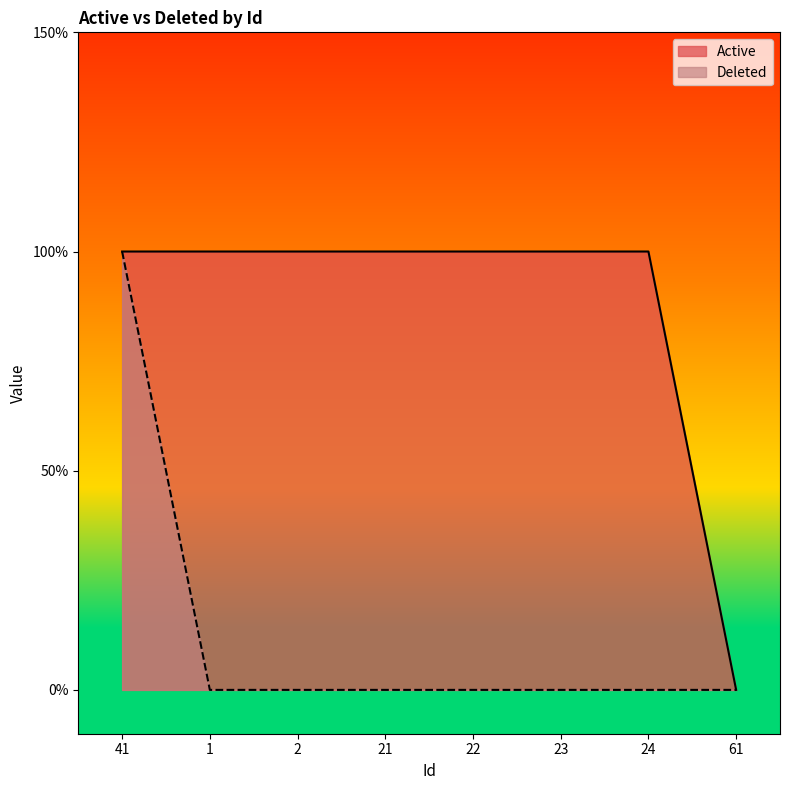

What is the label of the 3rd point from the left?

2